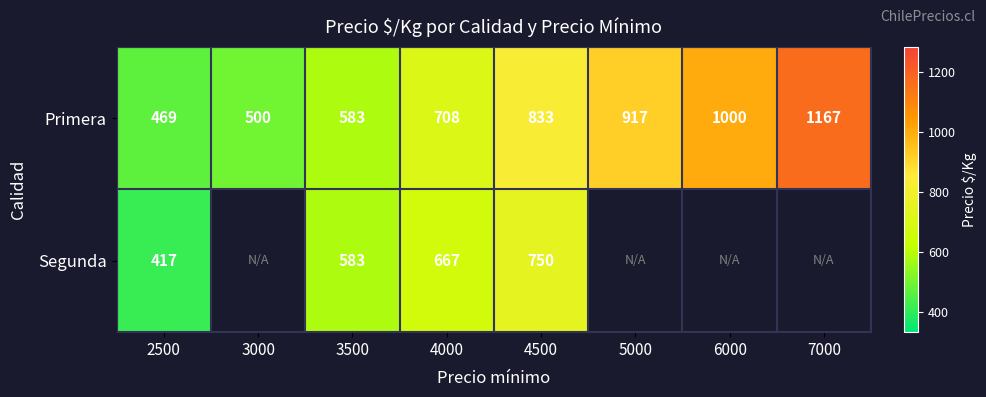

Which category has the highest value across all series?

7000